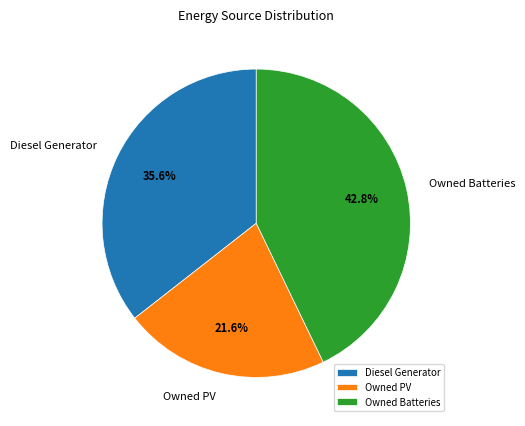

Does any single category account for the majority?

No